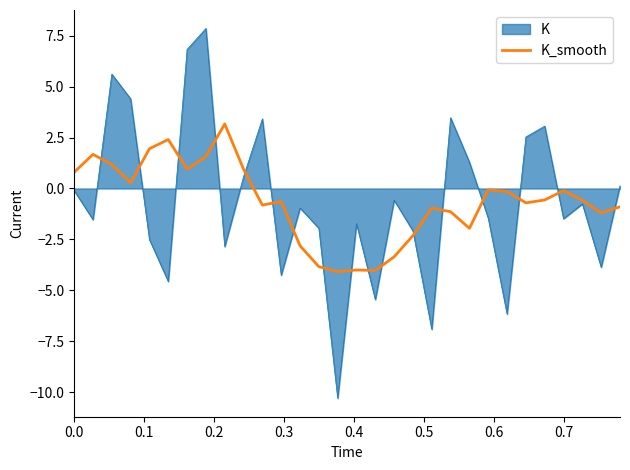

How many lines are shown in the chart?

2